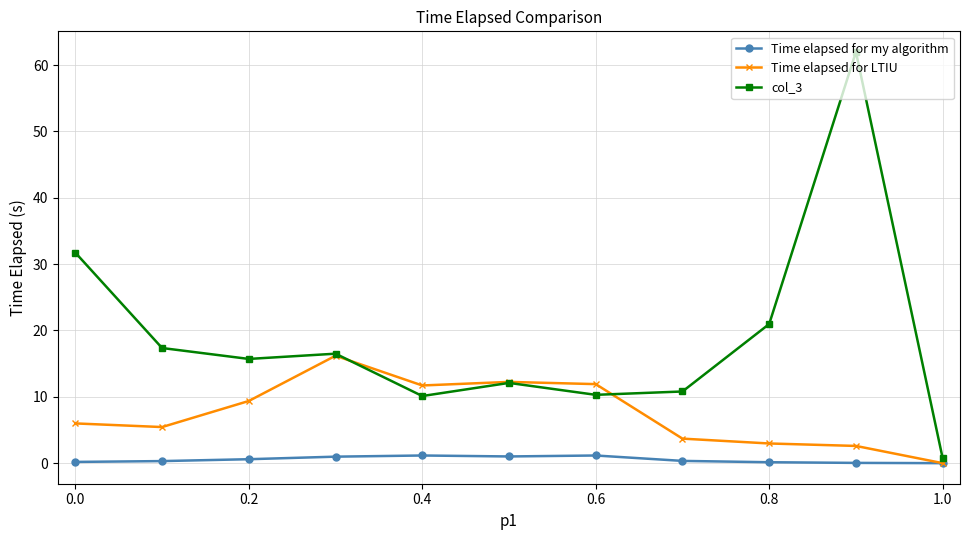

How many data points in col_3 are above 15?

6